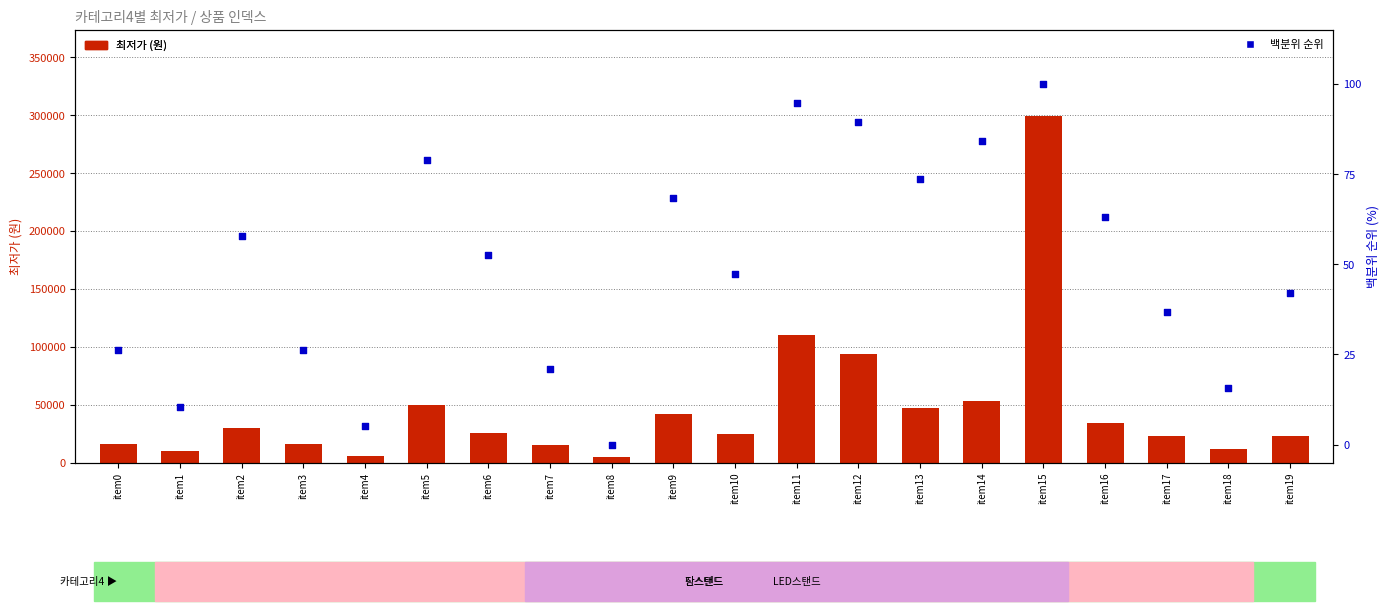

Which series reaches the maximum Y coordinate?

최저가 (원)